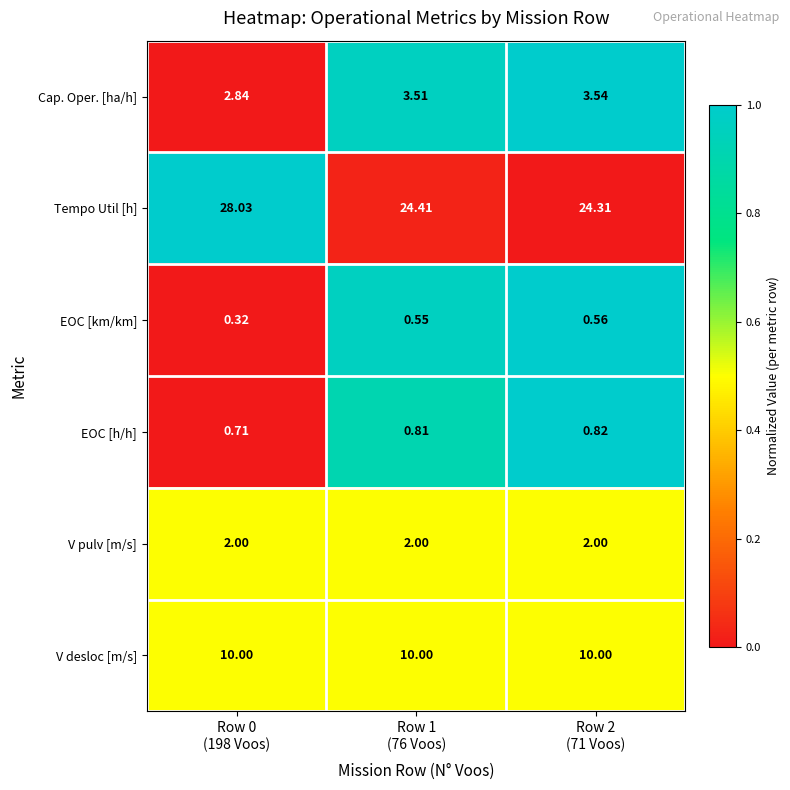

Which series has the largest total across all categories?

Tempo Util [h]